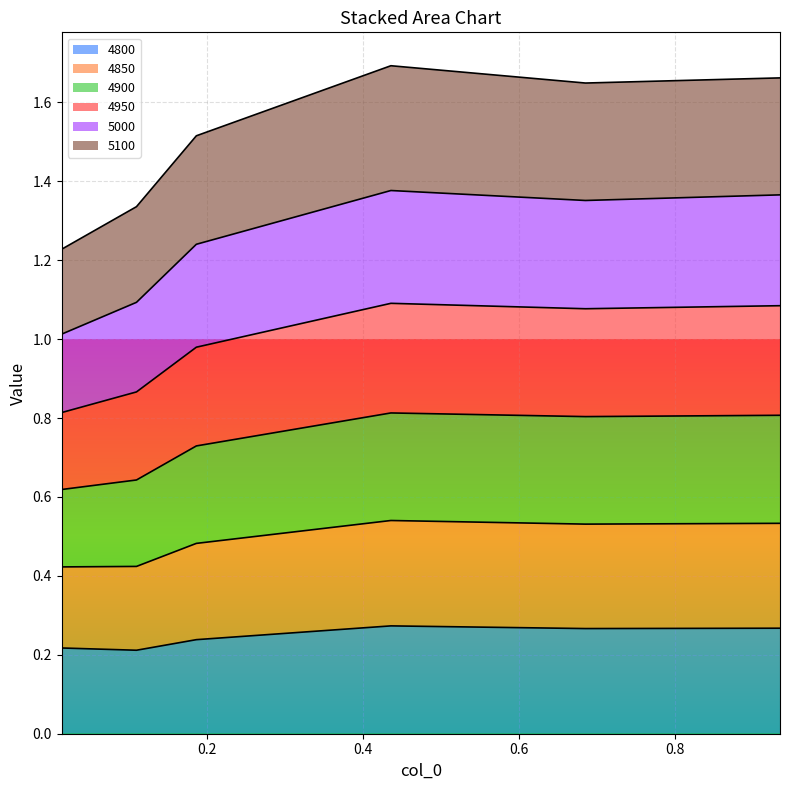

At which category is the sum across all series the highest?

0.4356164383561644